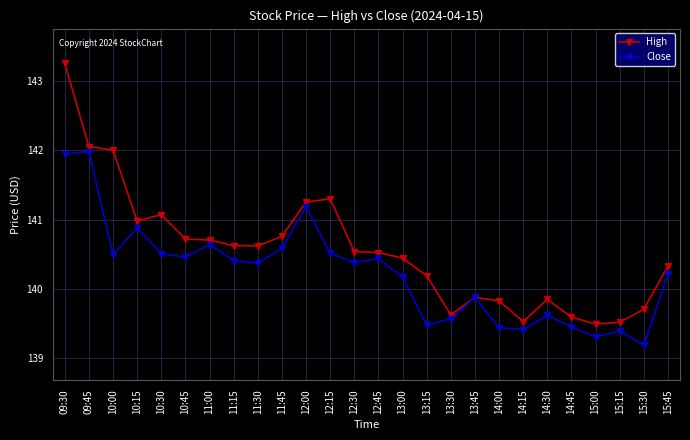

What is the sum of all Close values?

3645.9